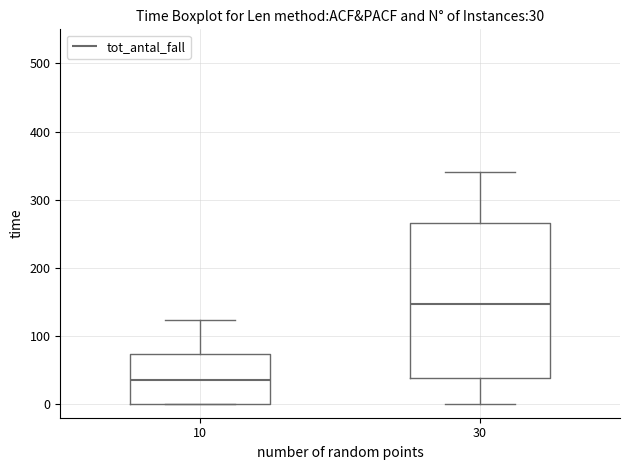

Comparing the boxes themselves (not the whiskers), which one is the tallest?

30